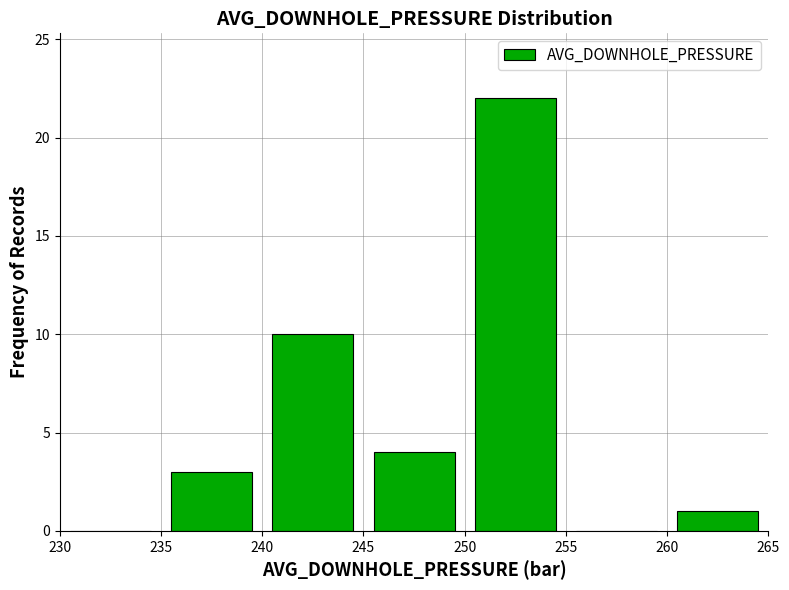

Over which range of the x-axis is the bar tallest?

250 to 255